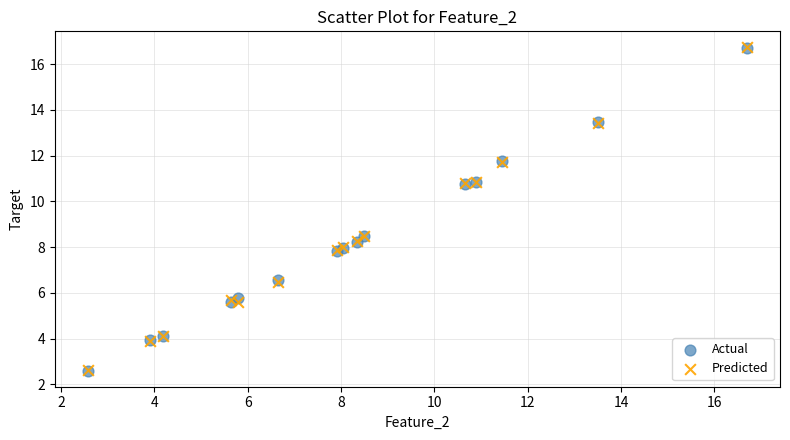

What are all the series names shown in the legend?

Actual, Predicted